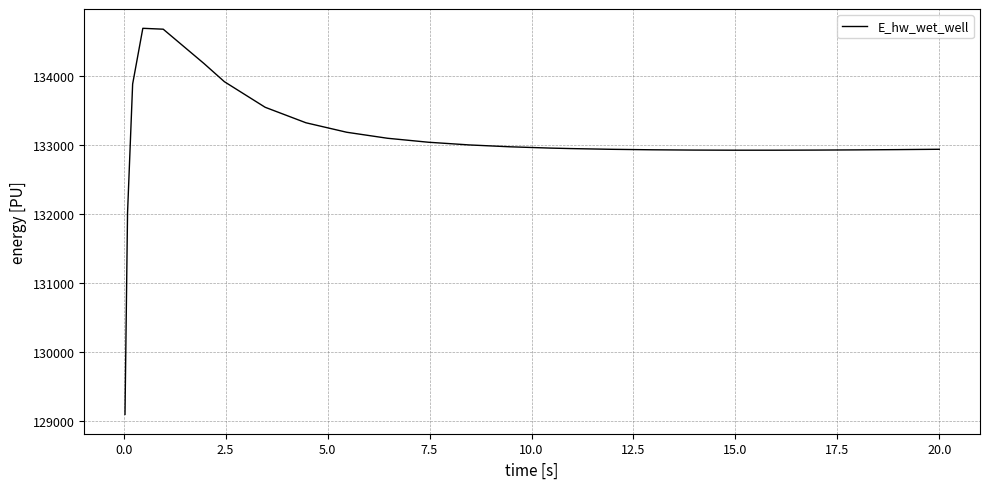

What is the maximum value shown in the chart?

134692.8